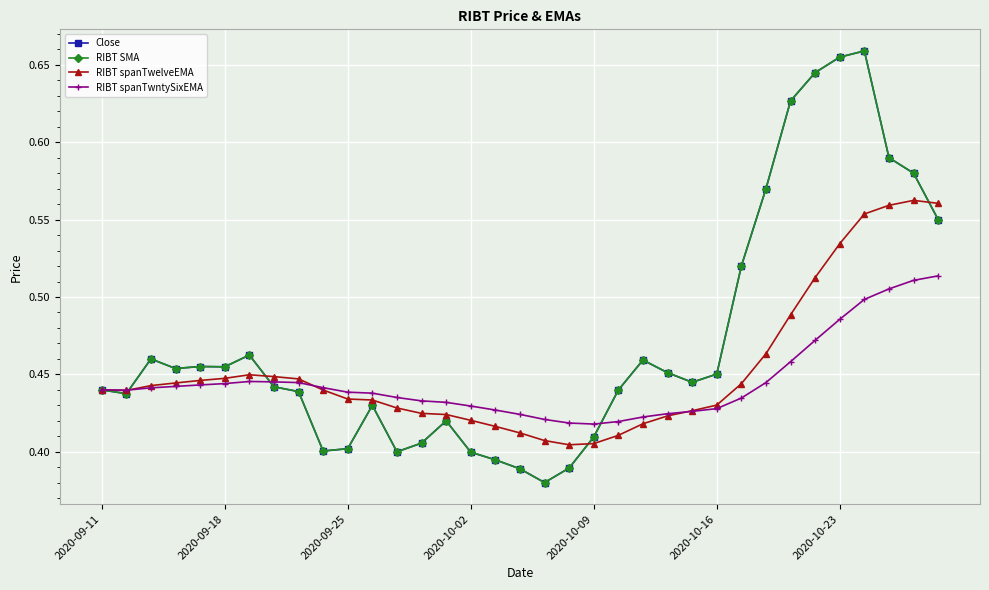

Does the chart display data point markers on the line(s)?

Yes